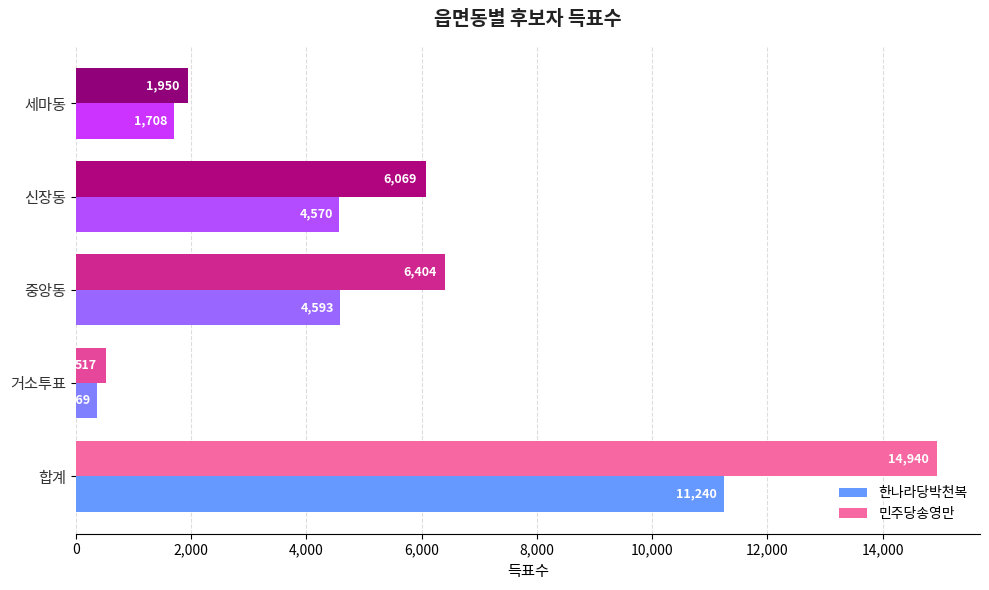

Is it true that 한나라당박천복 equals 1708 at 세마동?

True